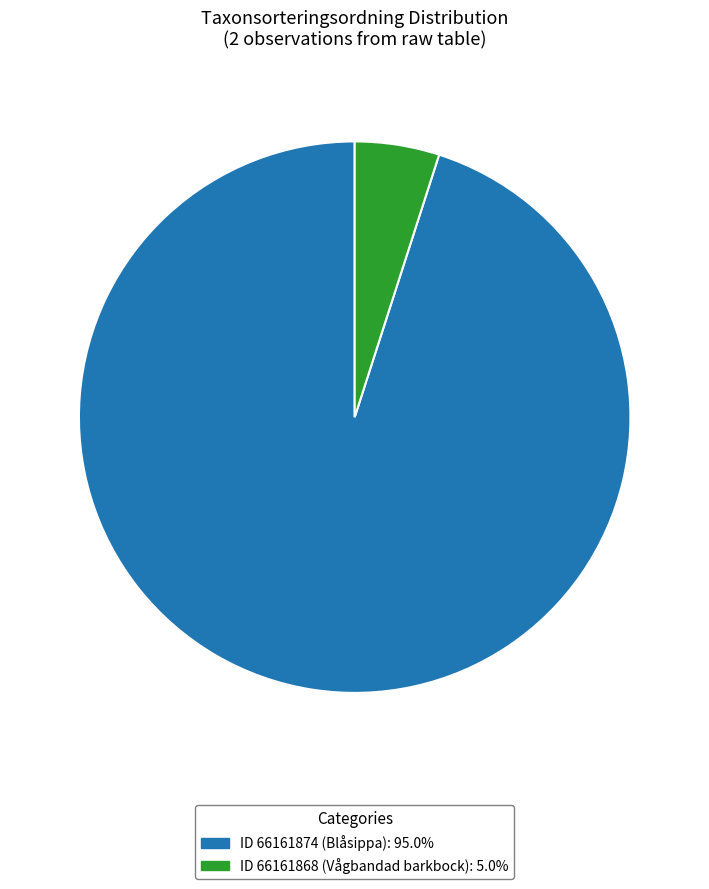

Do ID 66161874 (Blåsippa): 95.0% and ID 66161868 (Vågbandad barkbock): 5.0% together represent more than half of the pie?

Yes